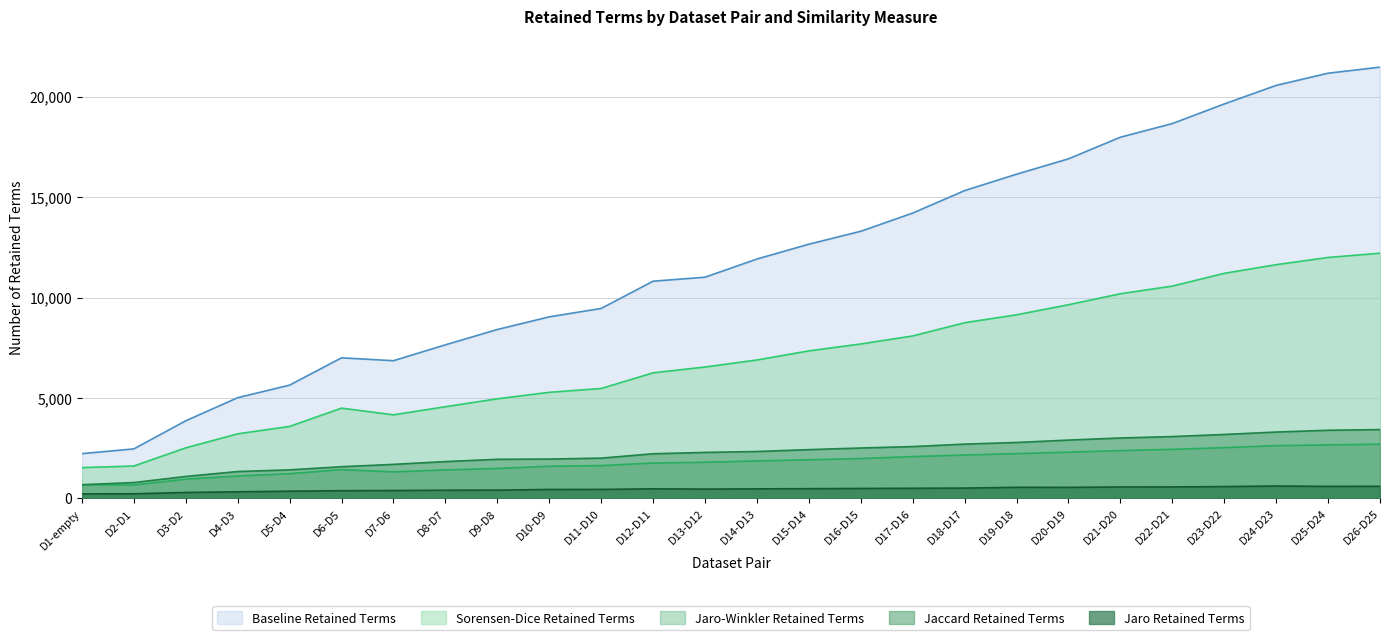

The Jaro Retained Terms series shows 467 at D13-D12. True or false?

True